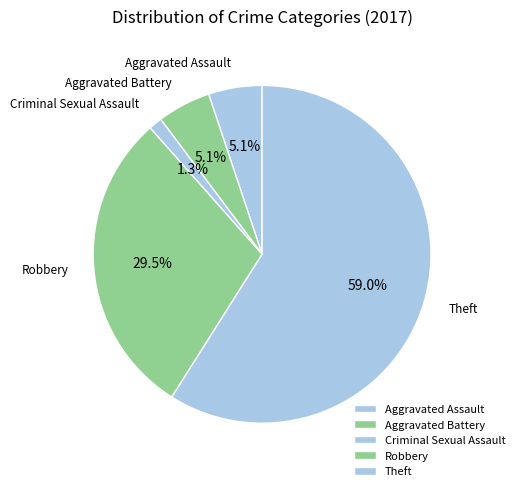

What is the largest slice in the pie chart?

Theft